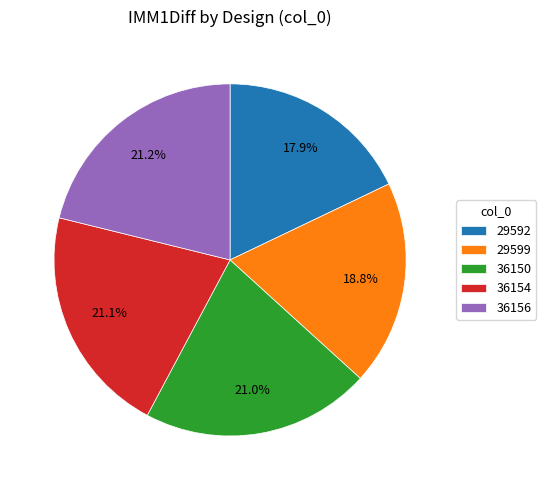

What percentage is NOT represented by 36156?

78.8%